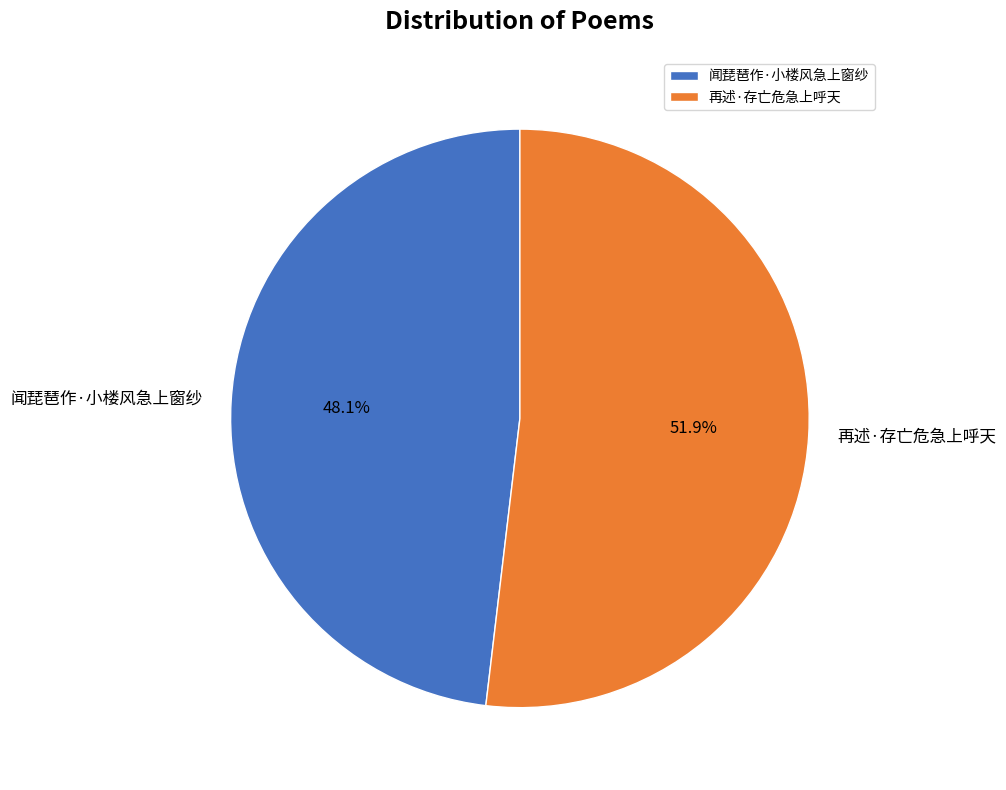

What is the smallest slice in the pie chart?

闻琵琶作·小楼风急上窗纱